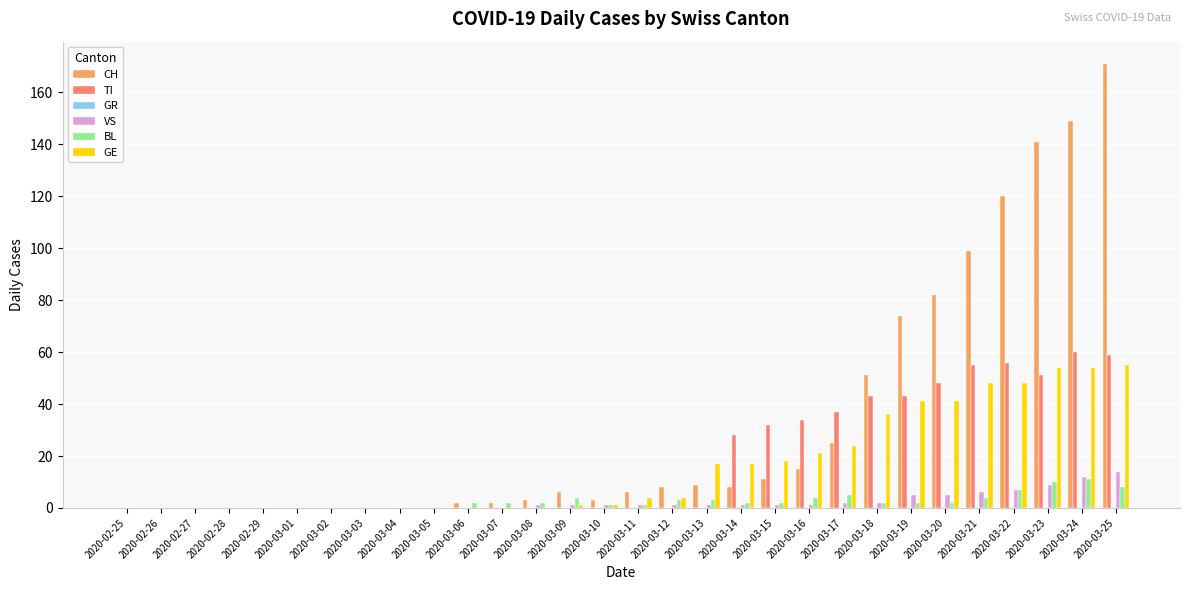

Between 2020-03-05 and 2020-03-16, which series saw the biggest shift?

TI